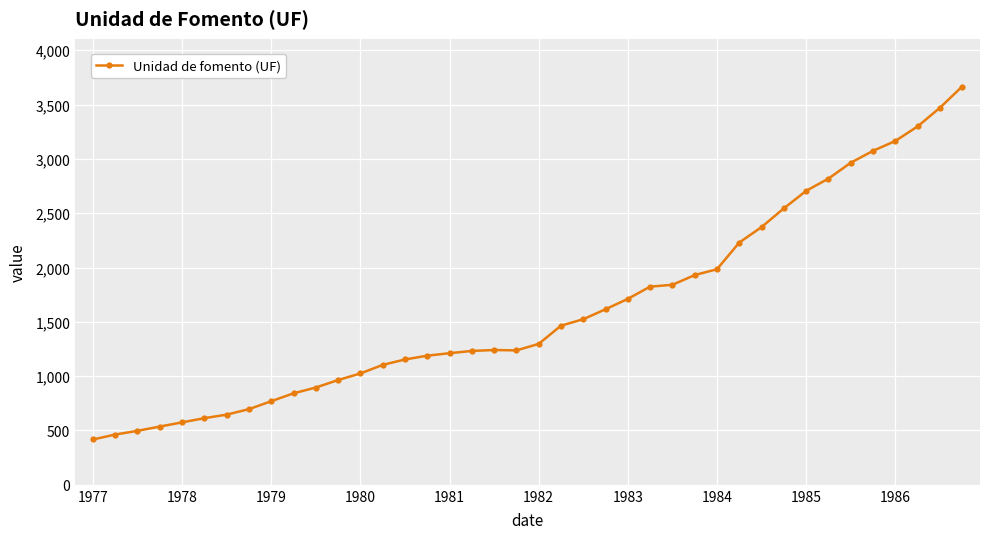

What is the value of the 26th point from the left?

1824.0